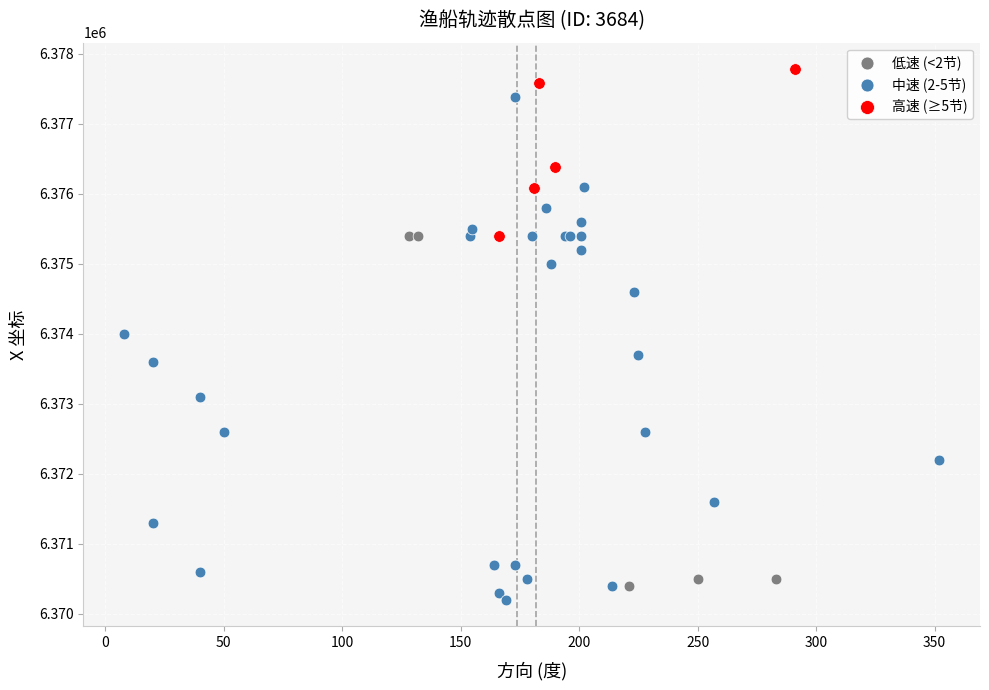

What are all the series names shown in the legend?

低速 (<2节), 中速 (2-5节), 高速 (≥5节)